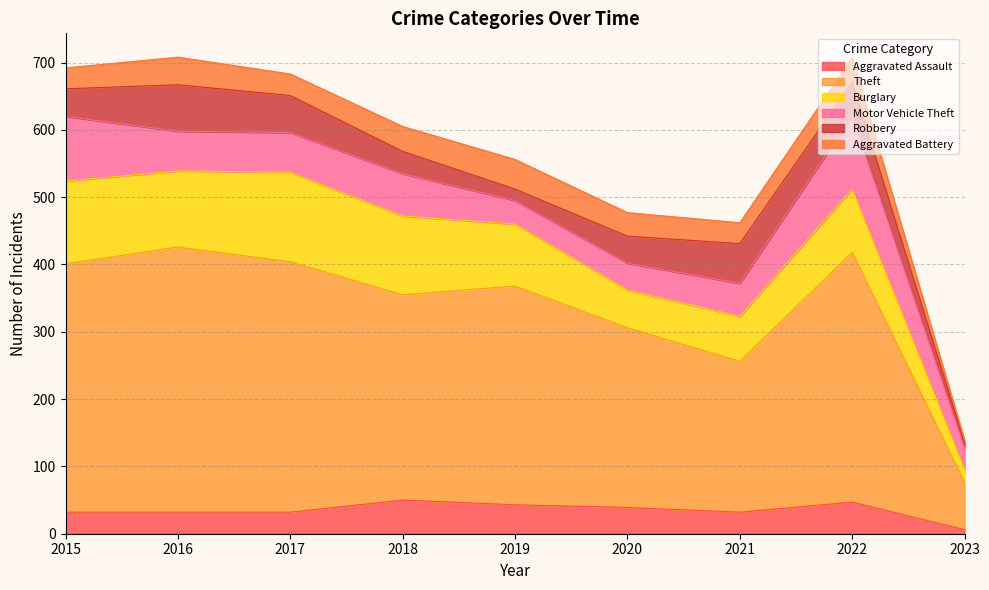

What is the value of the Robbery point at the 5th from the left?

17